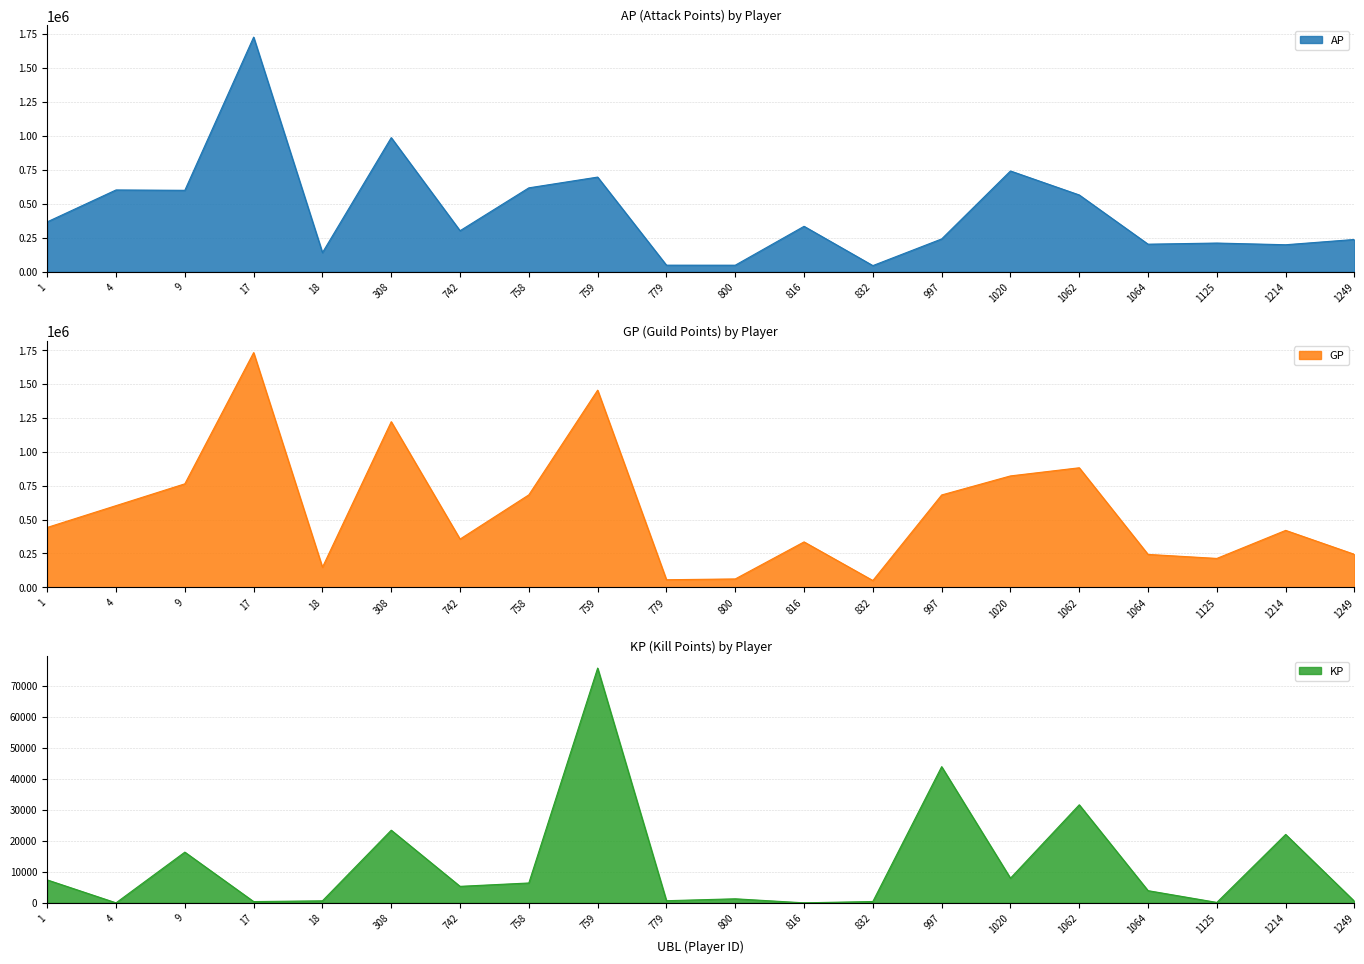

In KP, how many points are higher than both neighbors (excluding endpoints)?

7